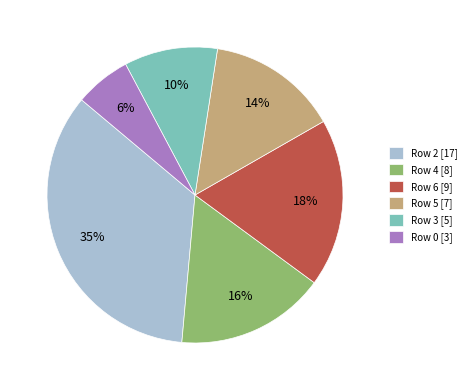

True or false: Row 3 [5] accounts for 24% of the total.

False